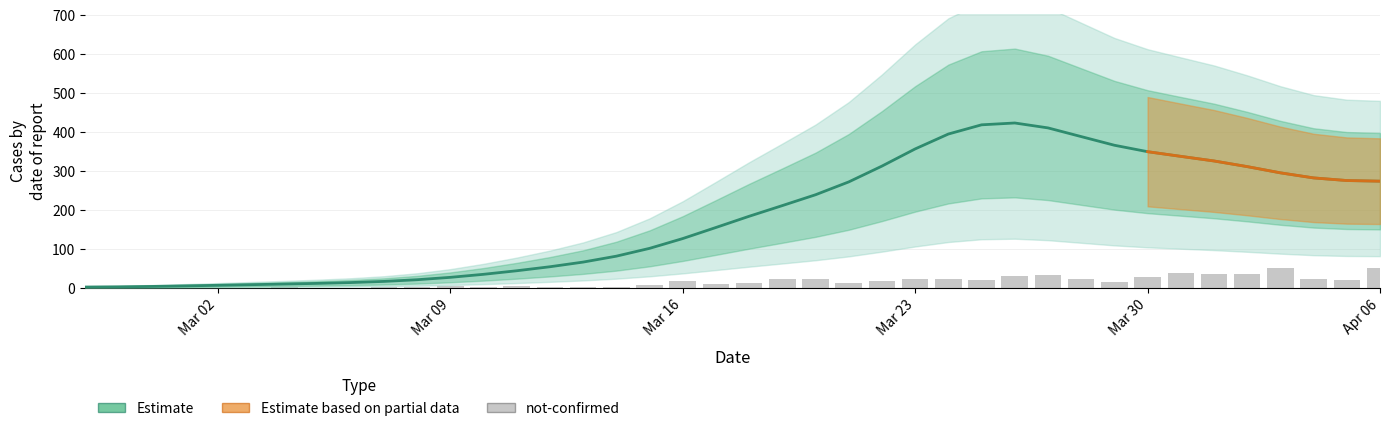

What is the value of the 15th bar from the left?

4